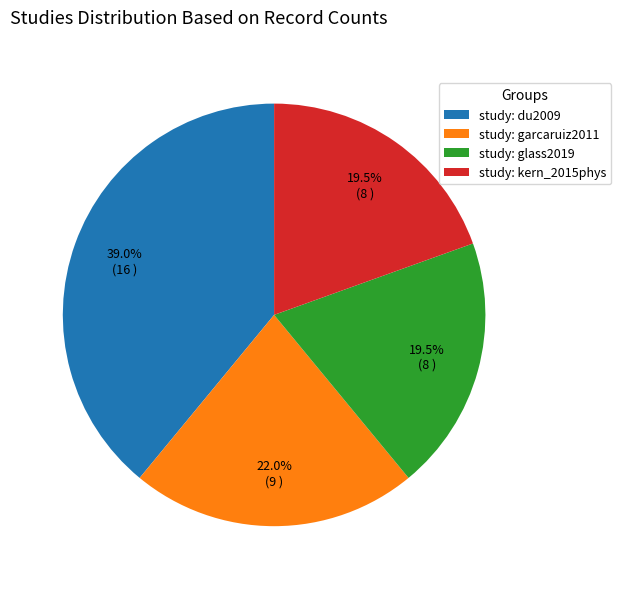

How many slices are in this pie chart?

4